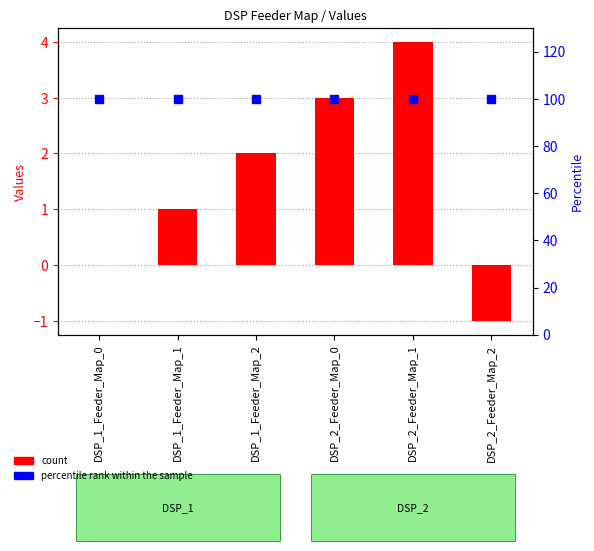

At how many categories does at least one series exceed 60?

6